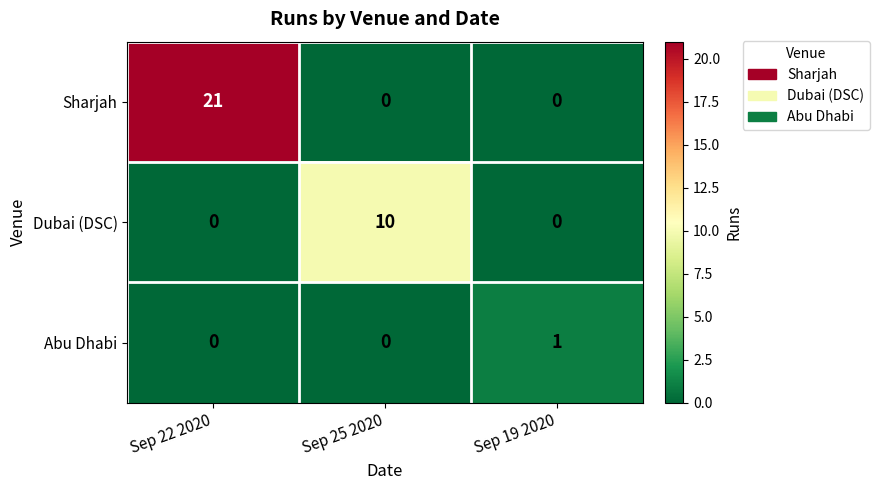

At which category is the sum across all series the highest?

Sep 22 2020